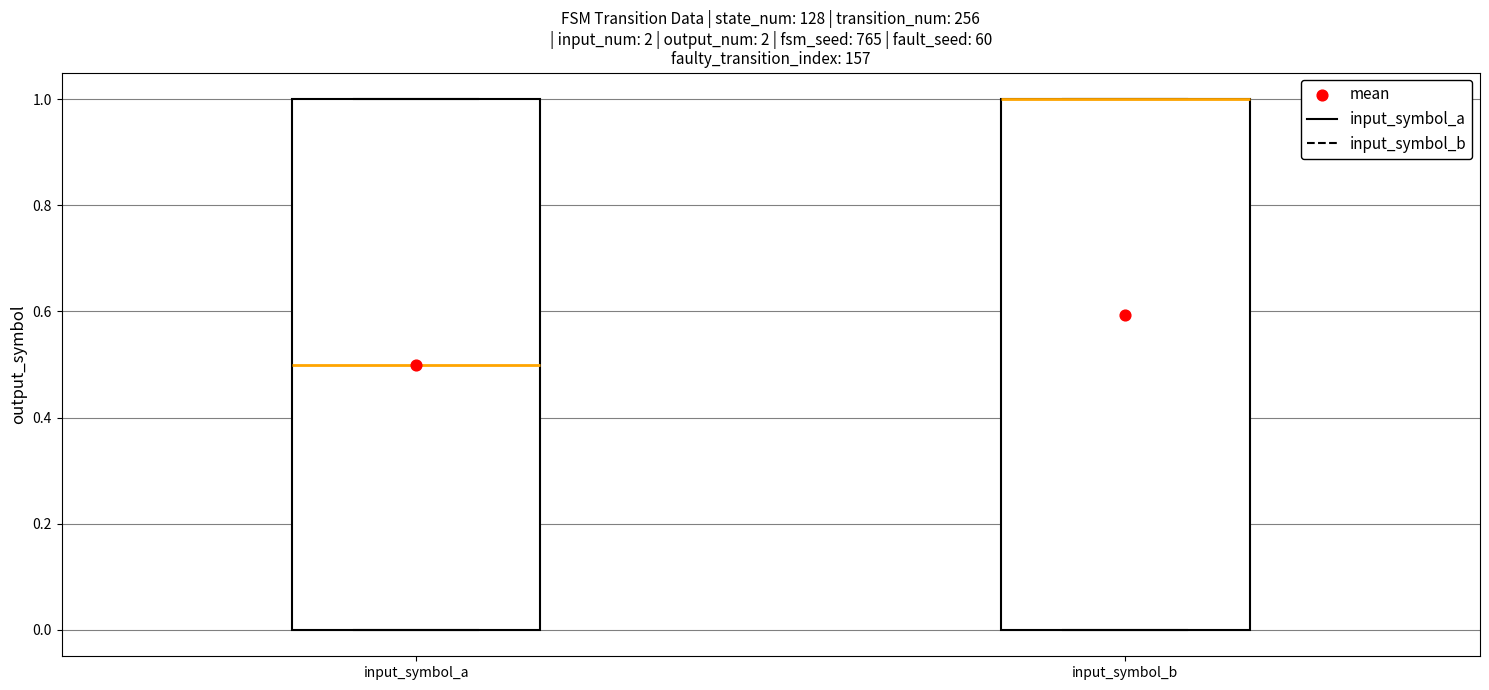

Reading left to right, read every box against the y-axis: the position of its median line, the range the box covers, and the ends of its whiskers. The values are not printed on the chart, so give them approximately, as read against the axis.

input_symbol_a: median 0.5, box 0.0 to 1.0, whiskers 0.0 to 1.0
input_symbol_b: median 1.0 (drawn on the box's upper edge), box 0.0 to 1.0, whiskers 0.0 to 1.0